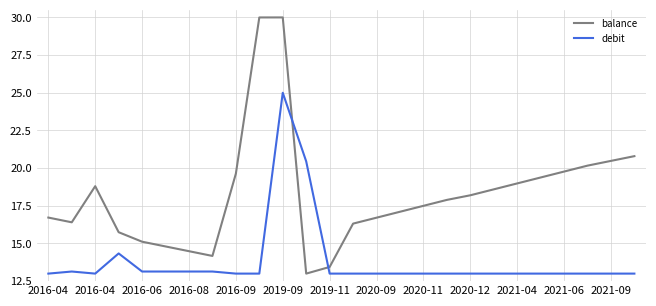

Which series has the largest range (max minus min)?

balance